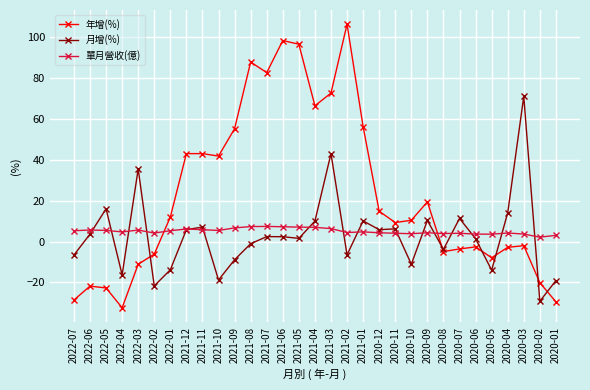

How many categories are shown in the chart?

31